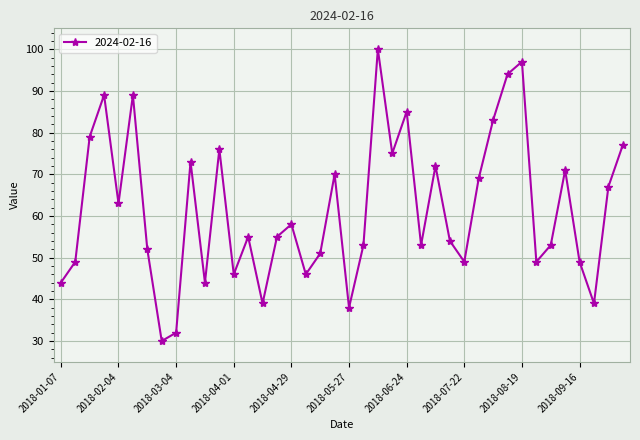

What is the smallest value displayed?

30